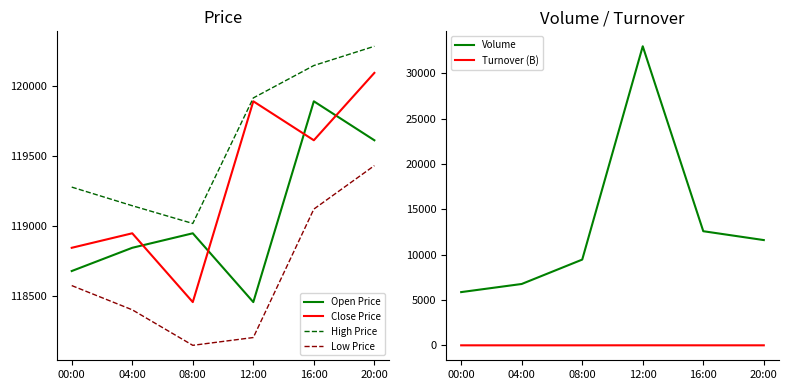

What are all the series names shown in the legend?

Open Price, Close Price, High Price, Low Price, Volume, Turnover (B)